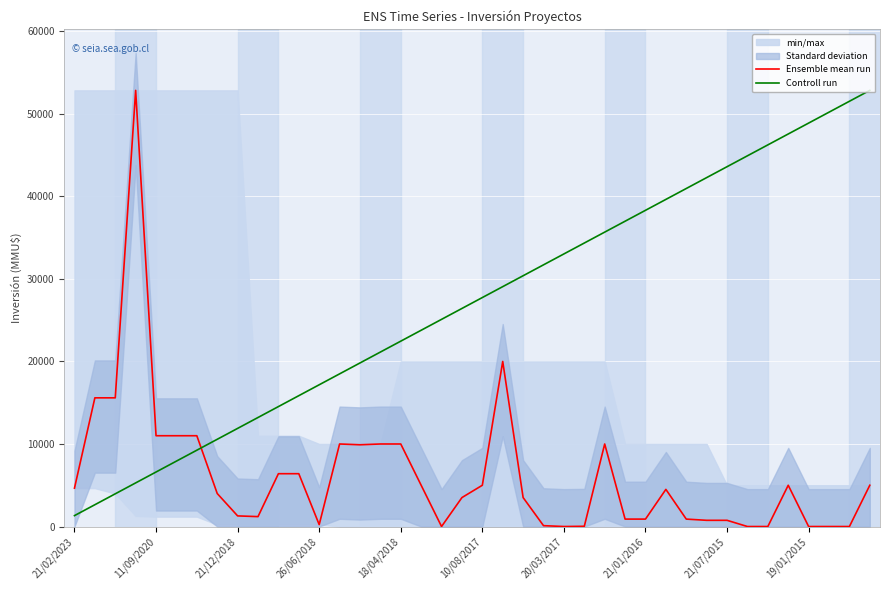

Reading right to left, list all the values displayed in this chart.

Ensemble mean run: 5000.0	0.0	0.0	0.0	5000.0	0.0	0.0	752.0	752.0	900.0	4500.0	900.0	900.0	10000.0	30.0	0.0	105.0	3508.0	20000.0	5000.0	3508.0	3.0	5000.0	10000.0	10000.0	9903.0	10000.0	230.0	6400.0	6400.0	1200.0	1287.0	4000.0	11000.0	11000.0	11000.0	52841.0	15591.0	15591.0	4651.0
Controll run: 52841.0	51520.0	50198.9	48877.9	47556.9	46235.9	44914.8	43593.8	42272.8	40951.8	39630.8	38309.7	36988.7	35667.7	34346.7	33025.6	31704.6	30383.6	29062.6	27741.5	26420.5	25099.5	23778.5	22457.4	21136.4	19815.4	18494.3	17173.3	15852.3	14531.3	13210.2	11889.2	10568.2	9247.2	7926.1	6605.1	5284.1	3963.1	2642.1	1321.0